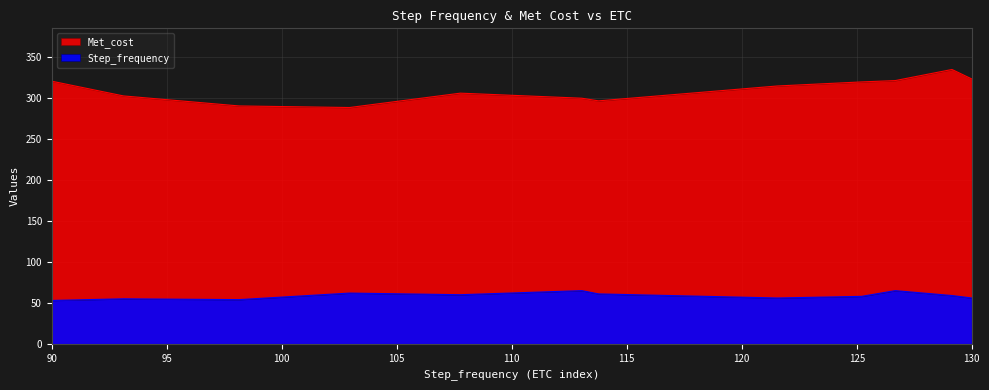

At which category is the sum across all series the highest?

129.14